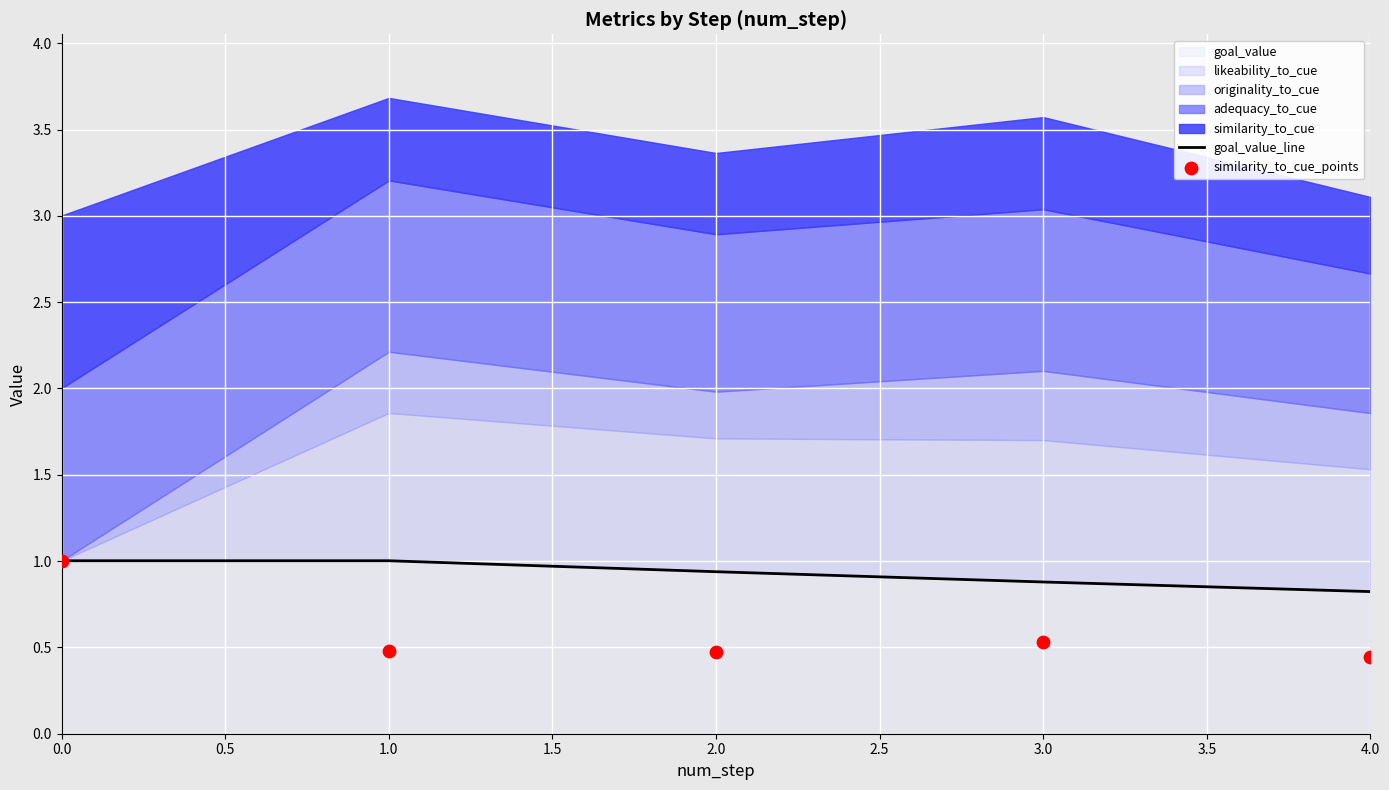

At how many categories does at least one series exceed 0?

5